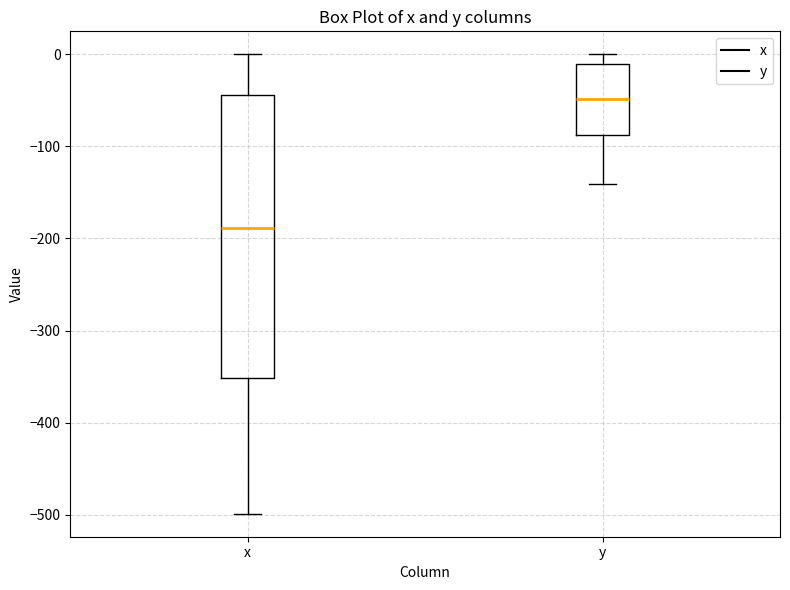

Which box is the tallest, from its lower edge to its upper edge?

x